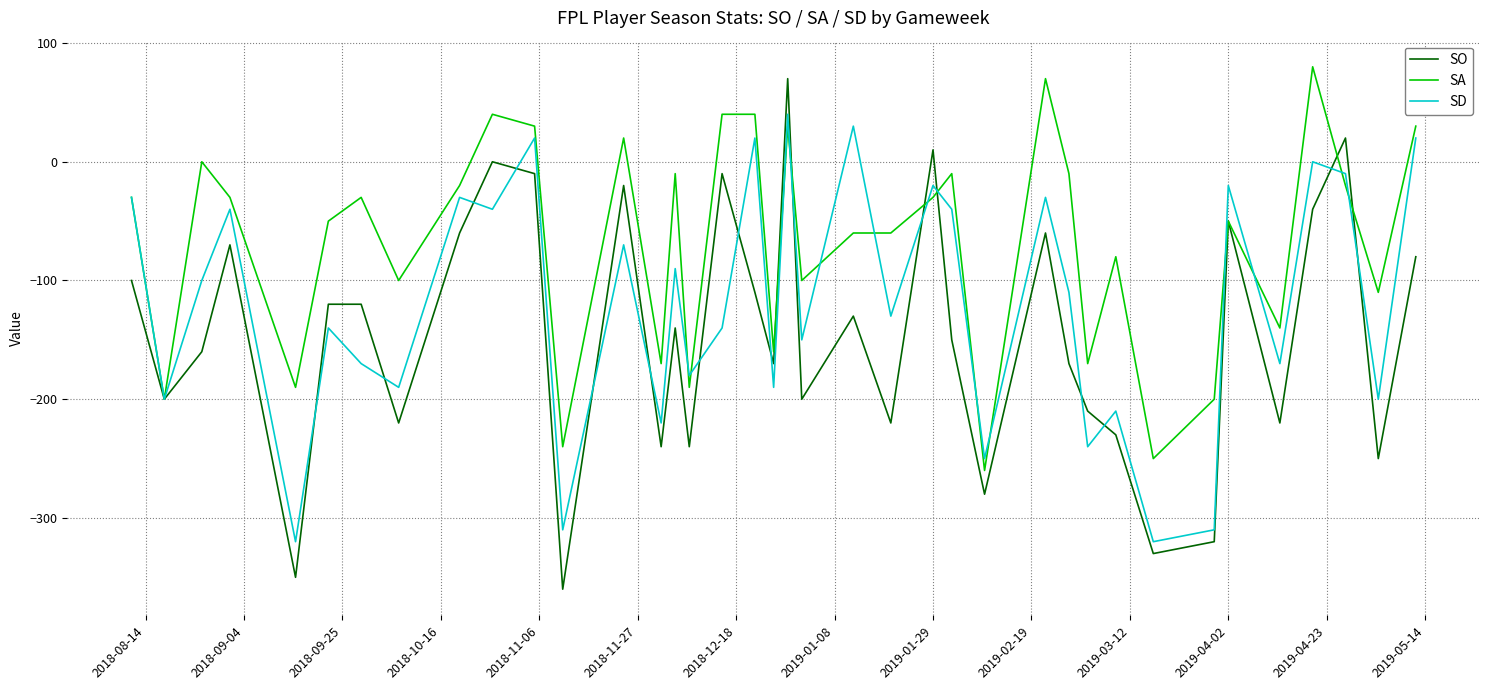

How many lines are shown in the chart?

3